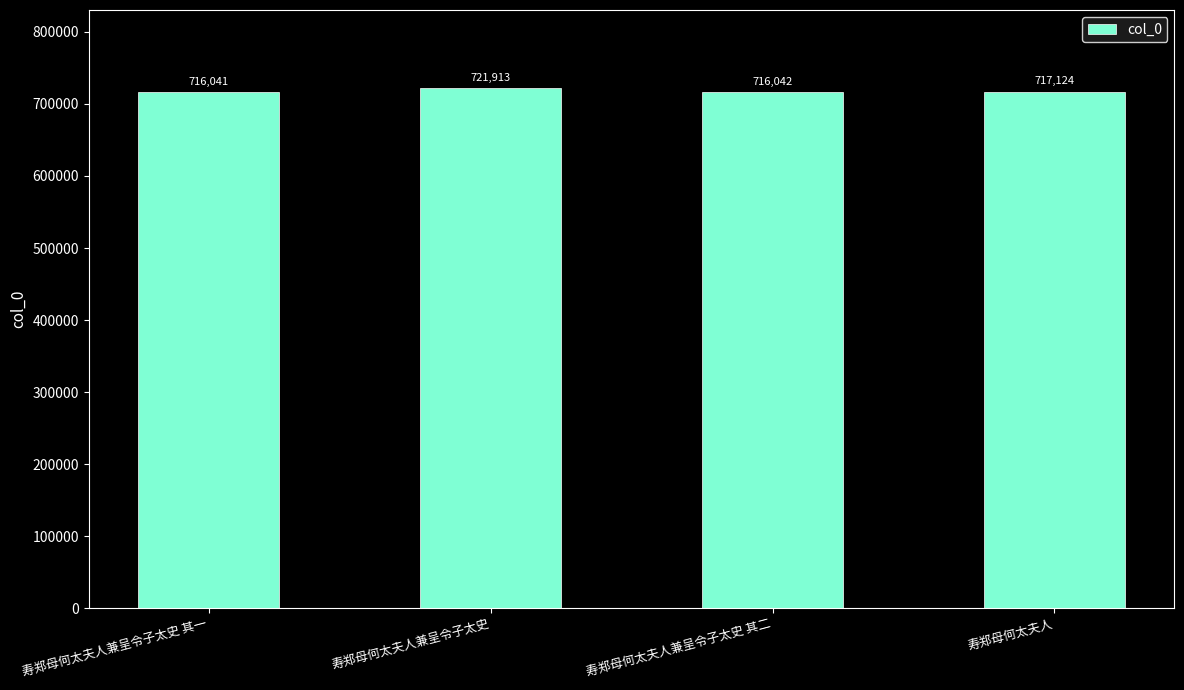

How many bars are there in total?

4